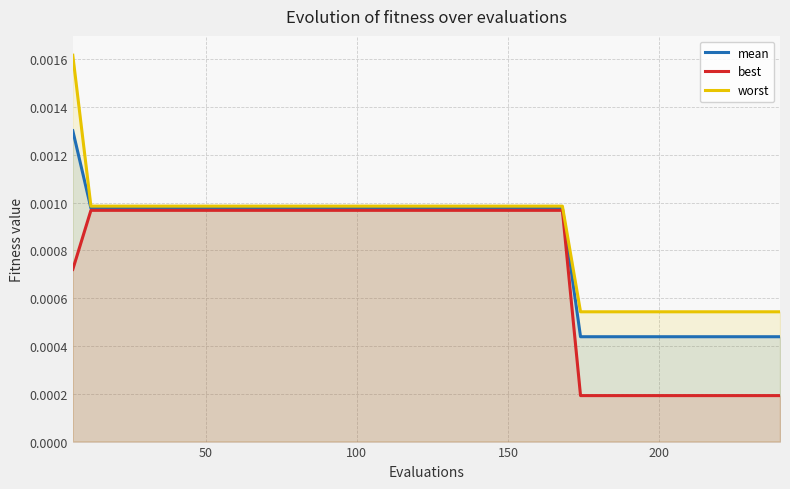

List the series in order of their peak value, lowest first.

best, mean, worst